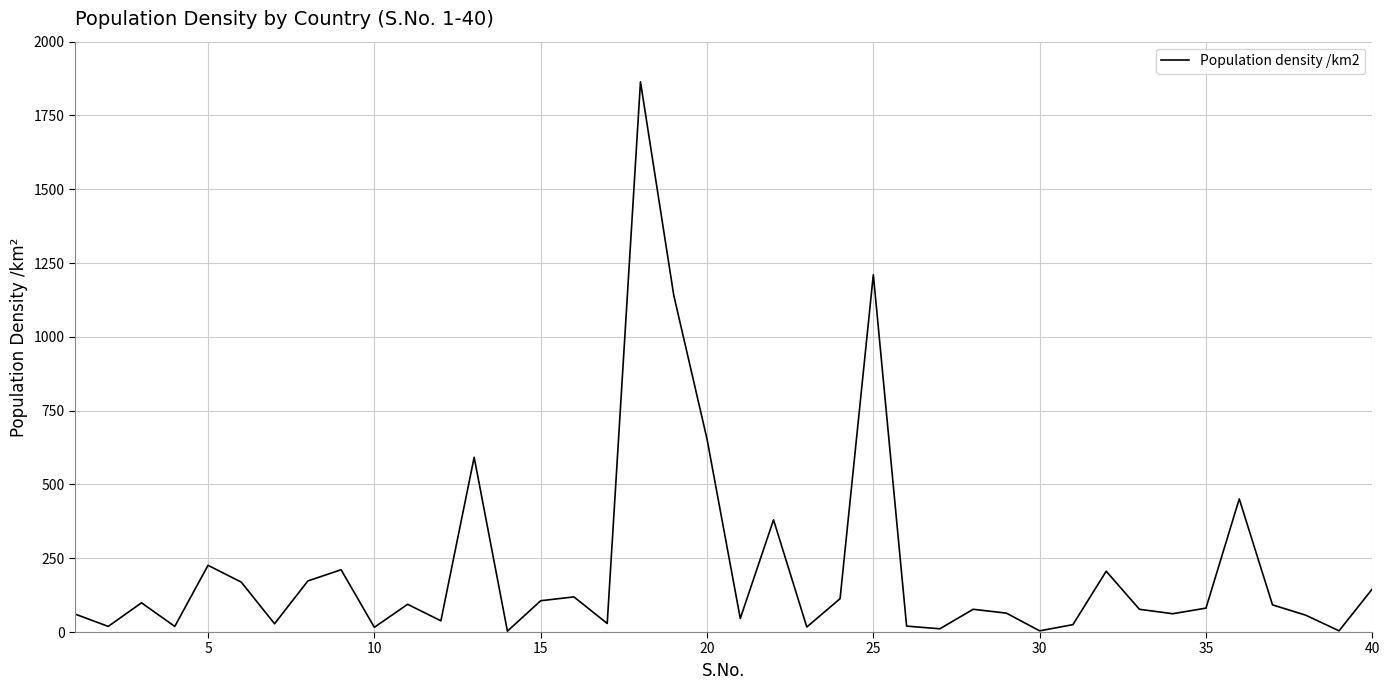

What is the greatest value displayed?

1864